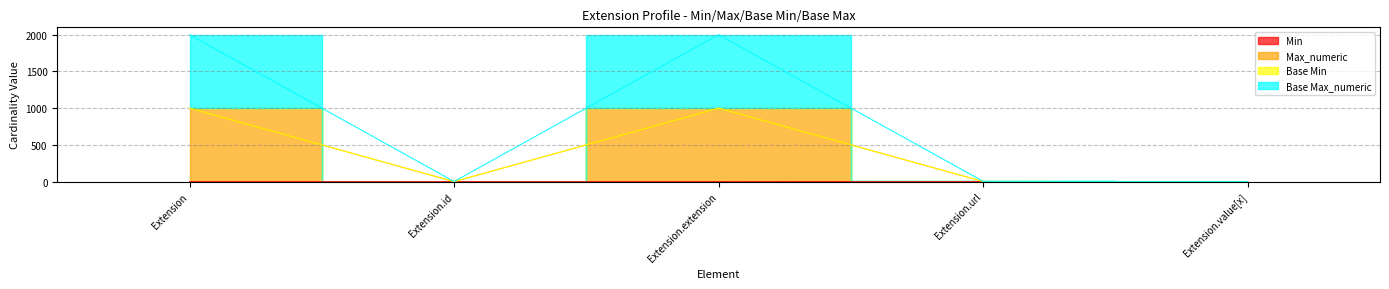

How many data points does each series have?

5